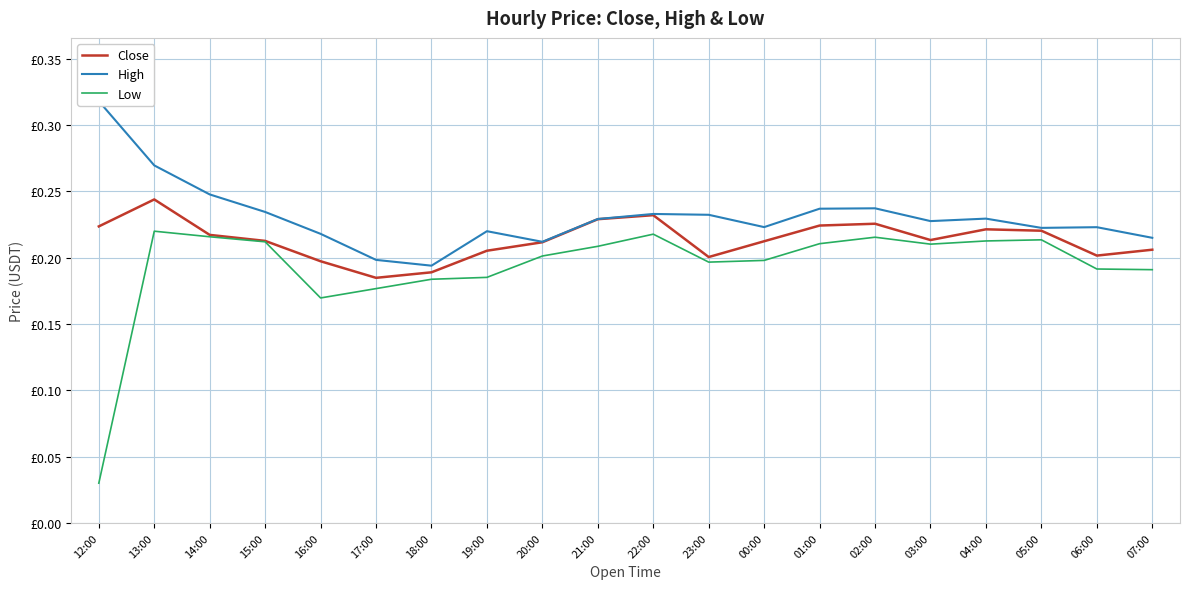

How many lines are shown in the chart?

3